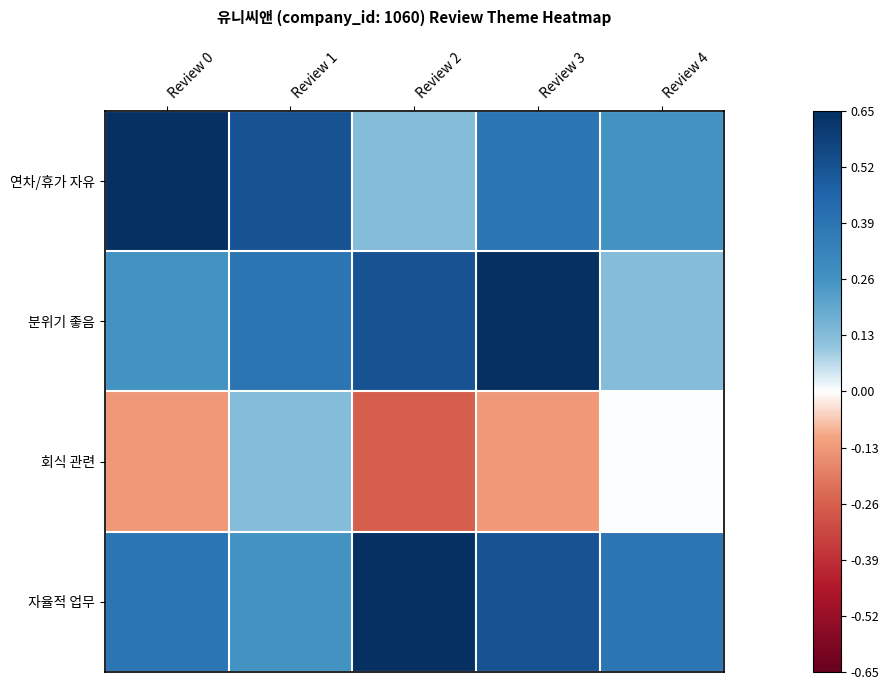

Rank the series by their maximum value, from lowest to highest.

회식 관련, 연차/휴가 자유, 분위기 좋음, 자율적 업무